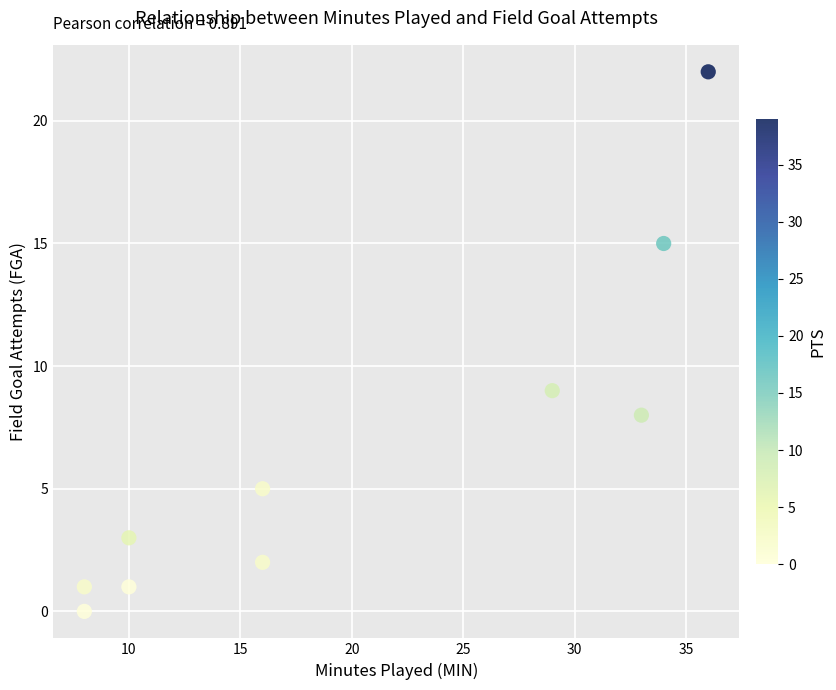

What Y value in the scatter plot is closest to 11?

9